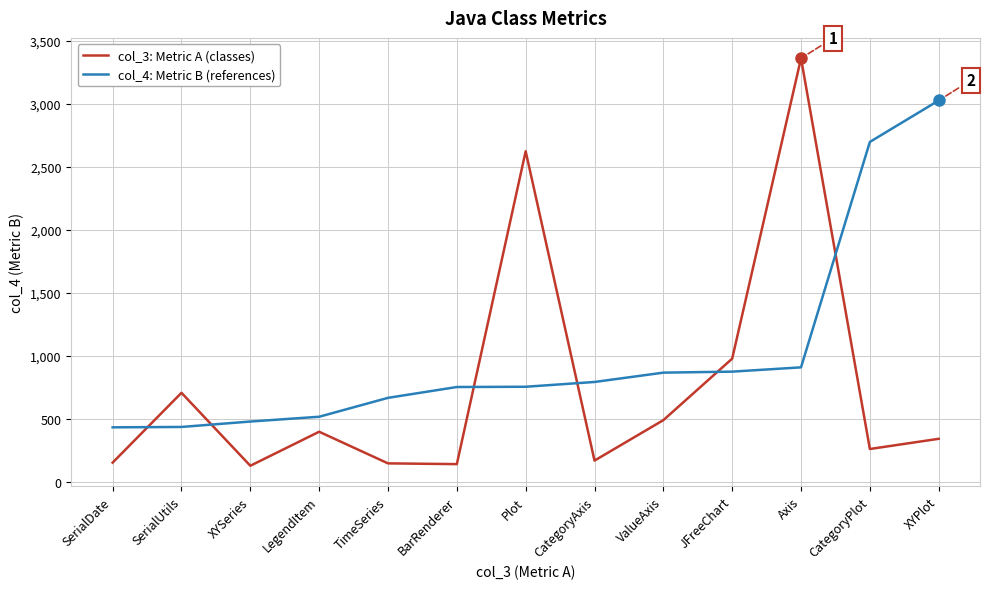

At how many categories does at least one series exceed 1330?

4